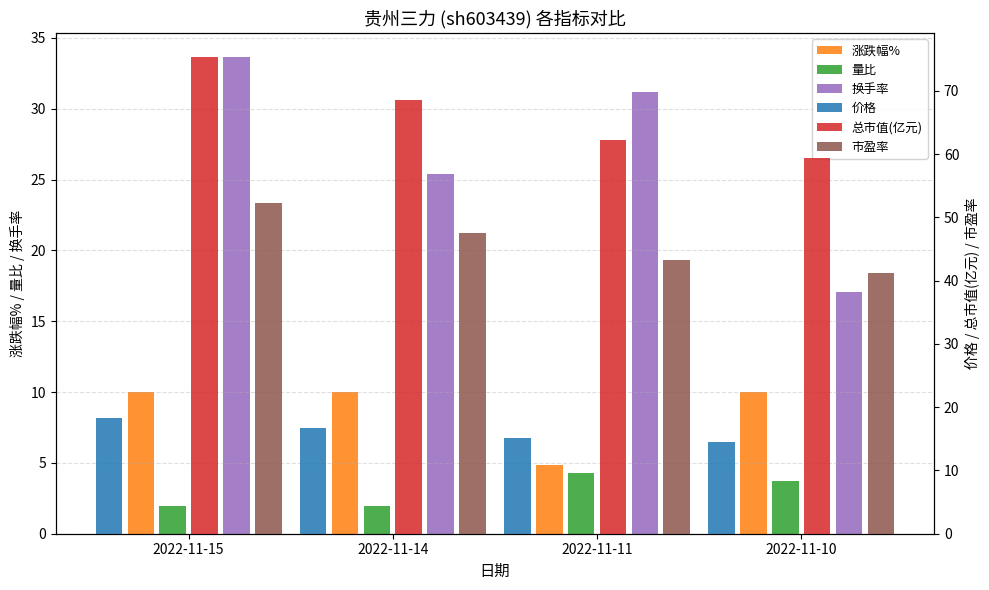

List the series in order of their peak value, highest first.

总市值(亿元), 市盈率, 换手率, 价格, 涨跌幅%, 量比